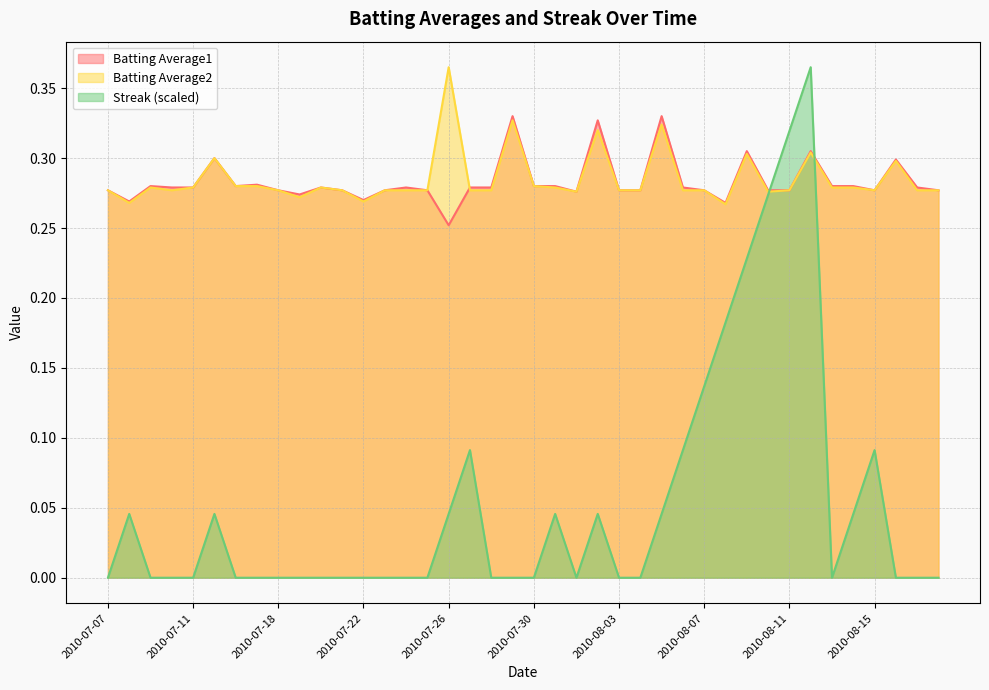

In Batting Average1, how many points are higher than both neighbors (excluding endpoints)?

11